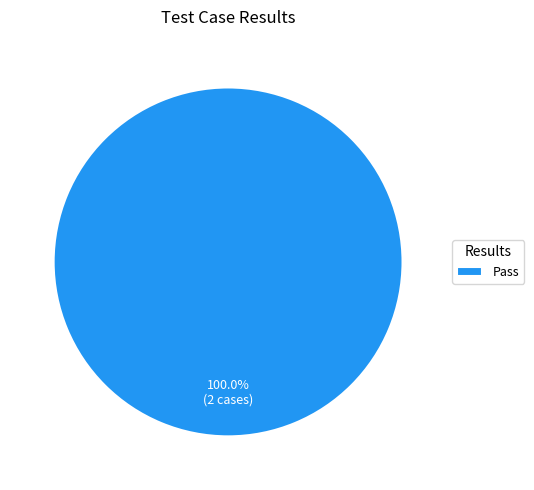

Count the number of slices in the pie.

1